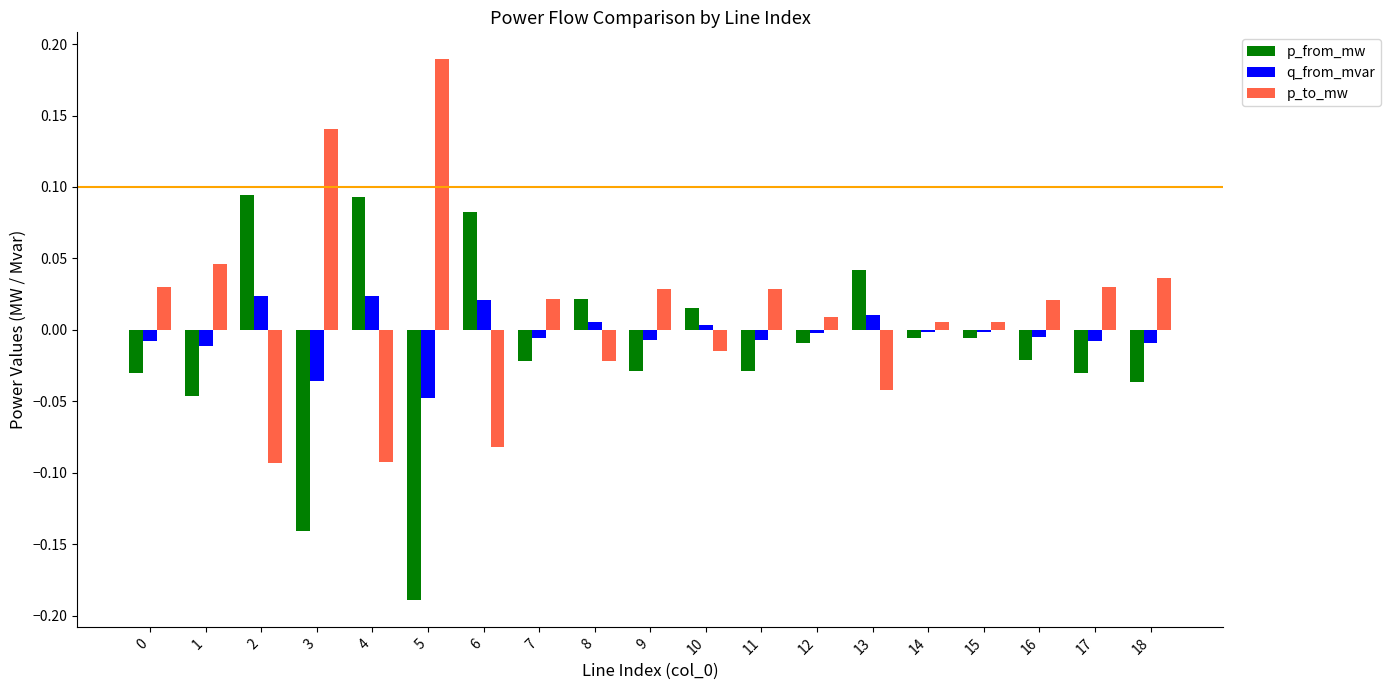

Is it true that q_from_mvar equals -0.0 at 11?

True